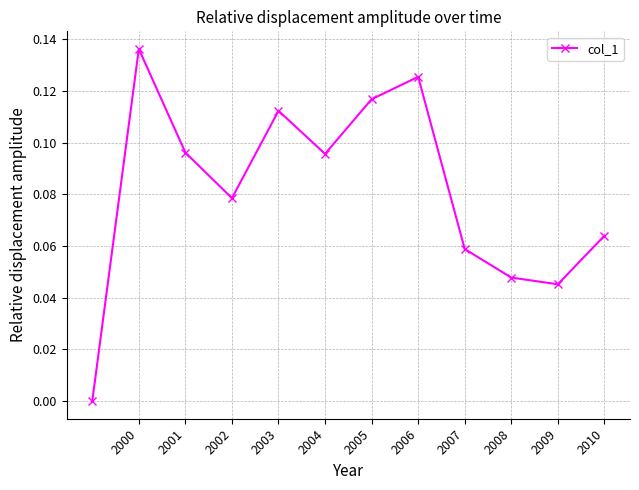

True or false: there are more than 2 points higher than both neighbors.

True